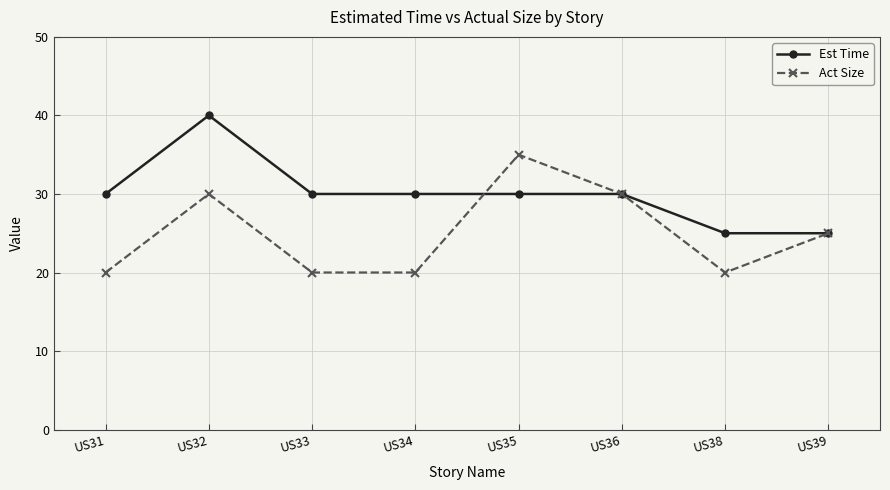

What is the greatest value displayed?

40